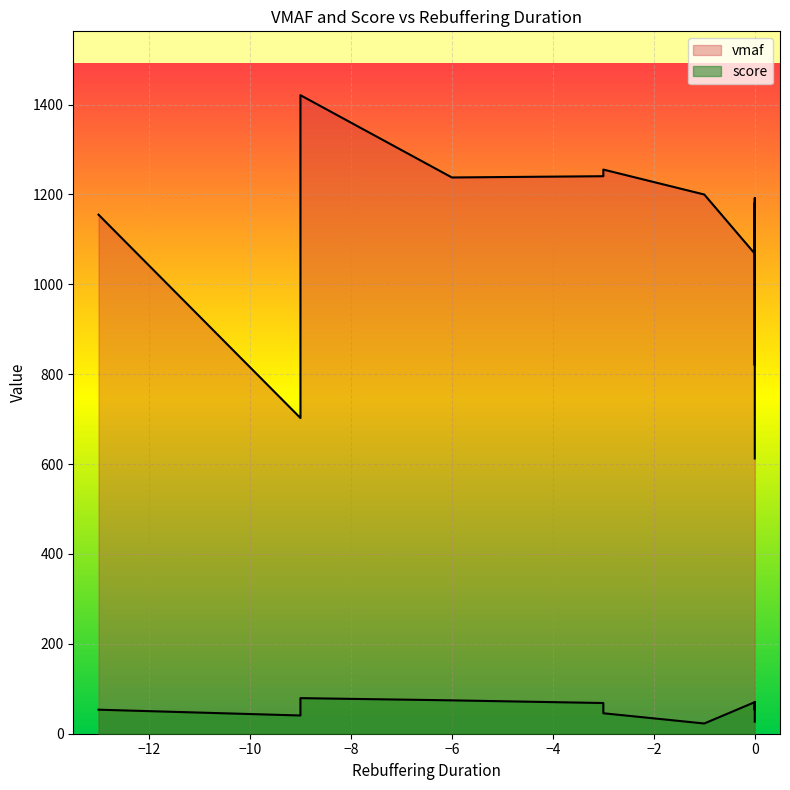

Where is rebuffering_duration nearest to the value -6?

4